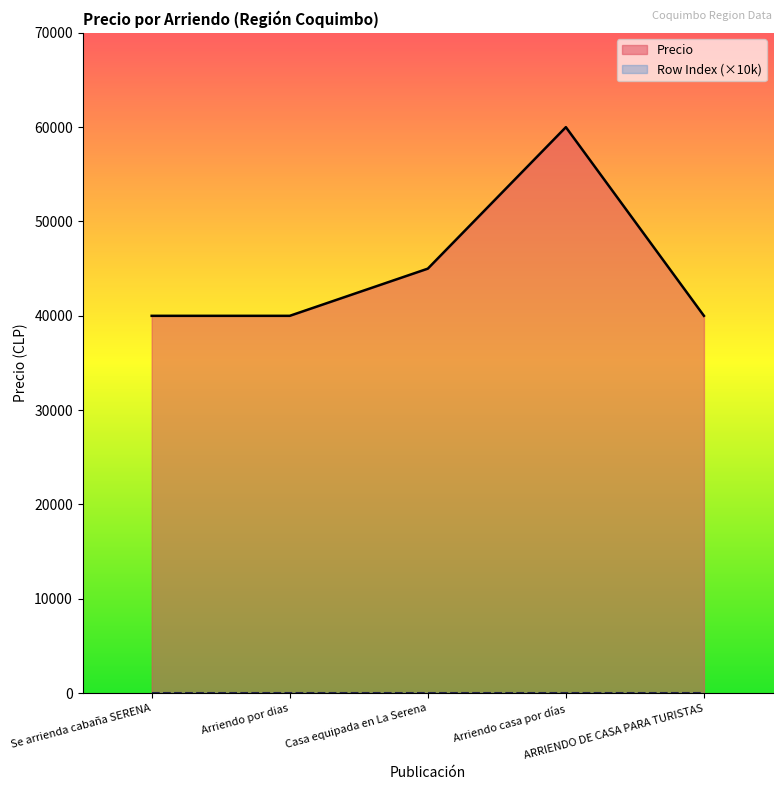

True or false: there are more than 0 points higher than both neighbors.

True